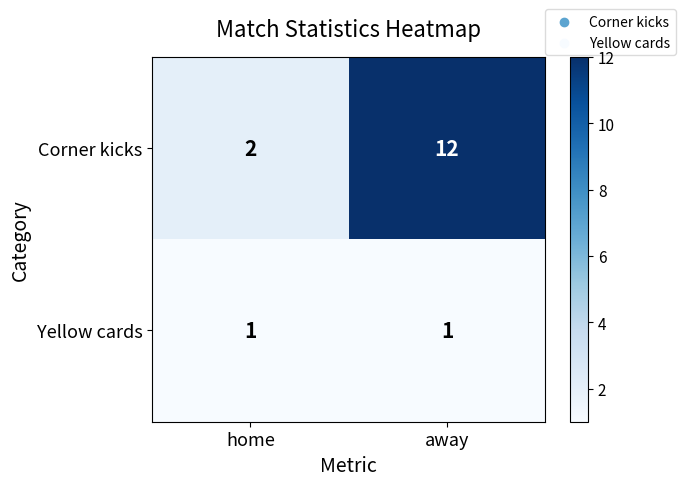

Count the number of data series in this chart.

2